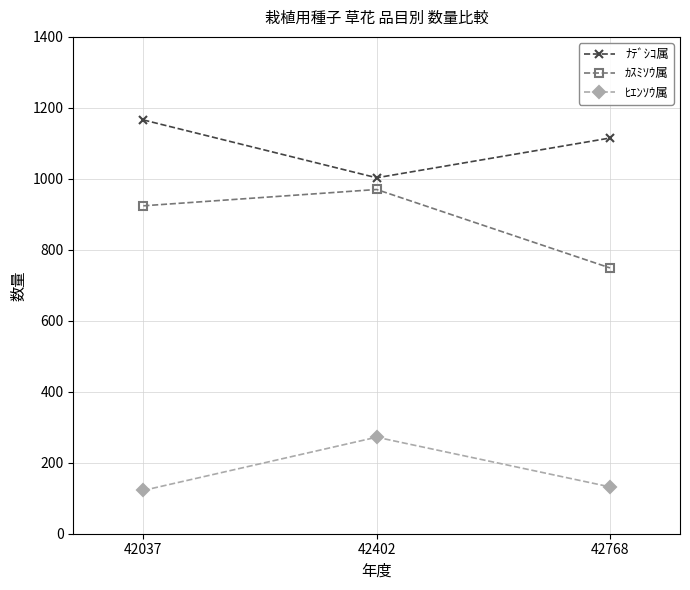

Rank the series by their maximum value, from lowest to highest.

ﾋｴﾝｿｳ属, ｶｽﾐｿｳ属, ﾅﾃﾞｼｺ属